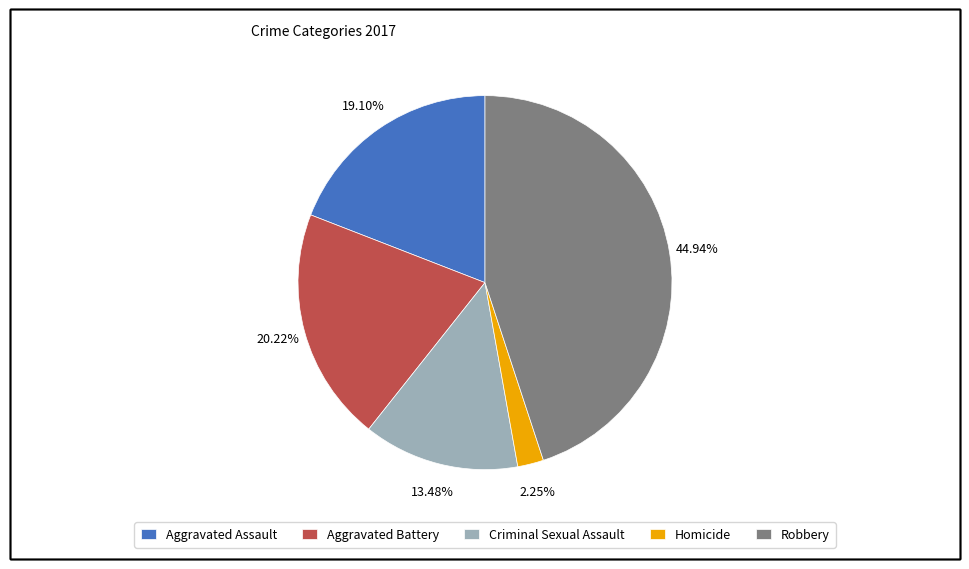

To the nearest percent, what percentage of the pie is Aggravated Battery?

20%